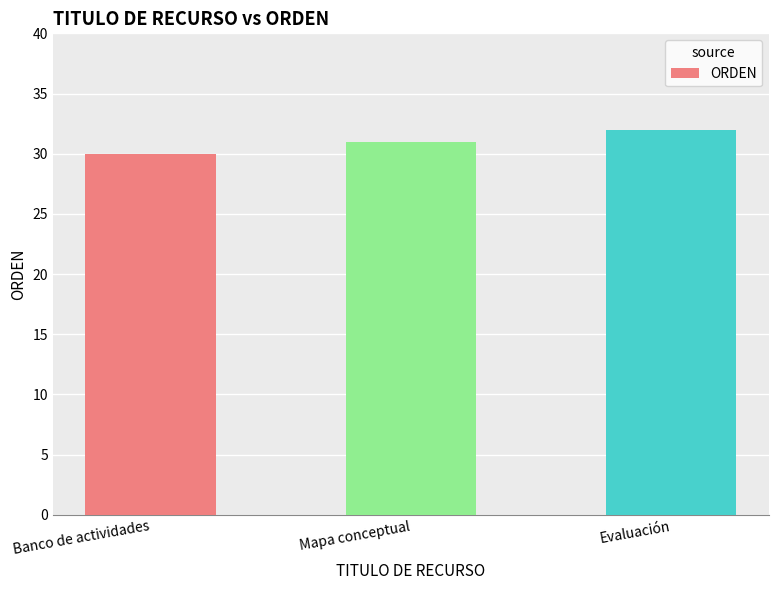

Count the number of categories in the chart.

3